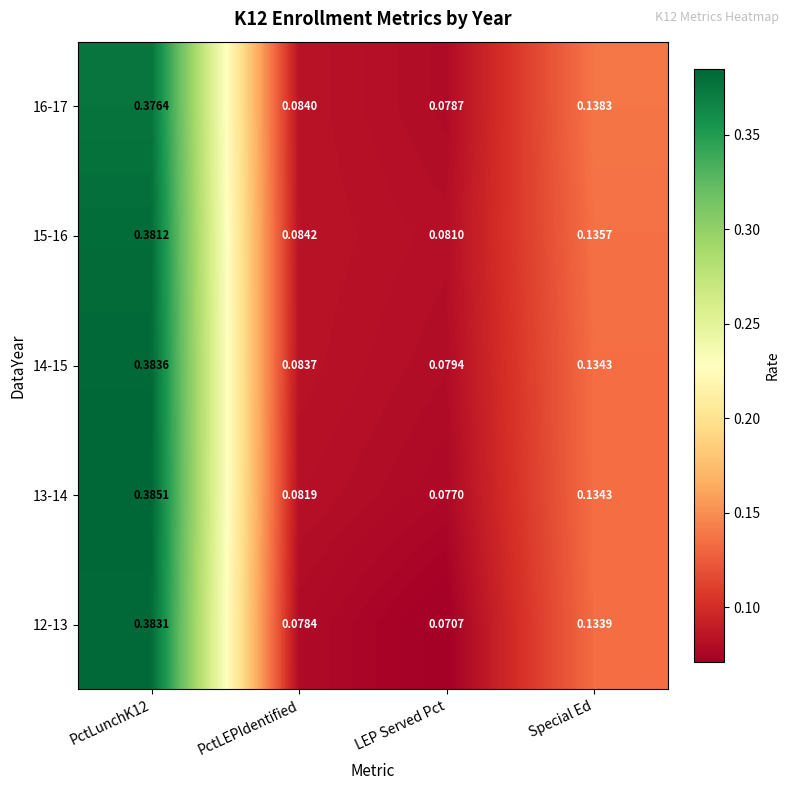

Rank the series by their maximum value, from lowest to highest.

16-17, 15-16, 12-13, 14-15, 13-14